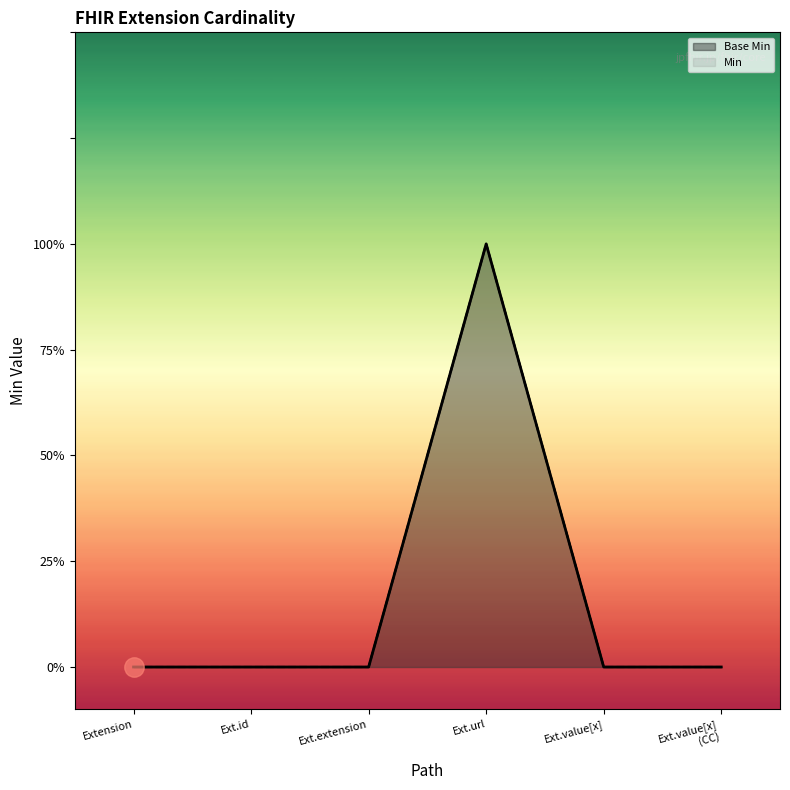

At Ext.extension, list the series in order from largest to smallest.

Base Min, Min